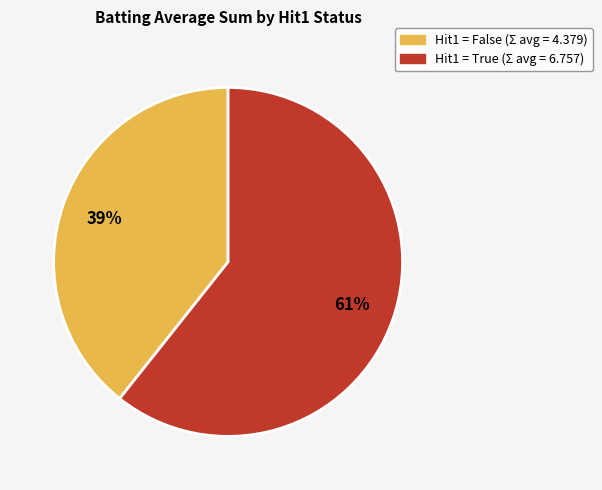

To the nearest percent, what is the average slice percentage?

50%